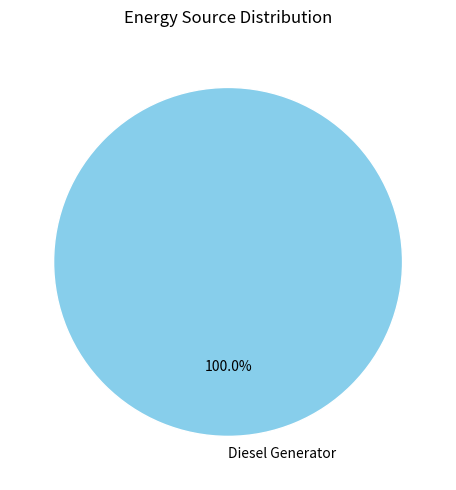

Is there a majority slice in this chart?

Yes